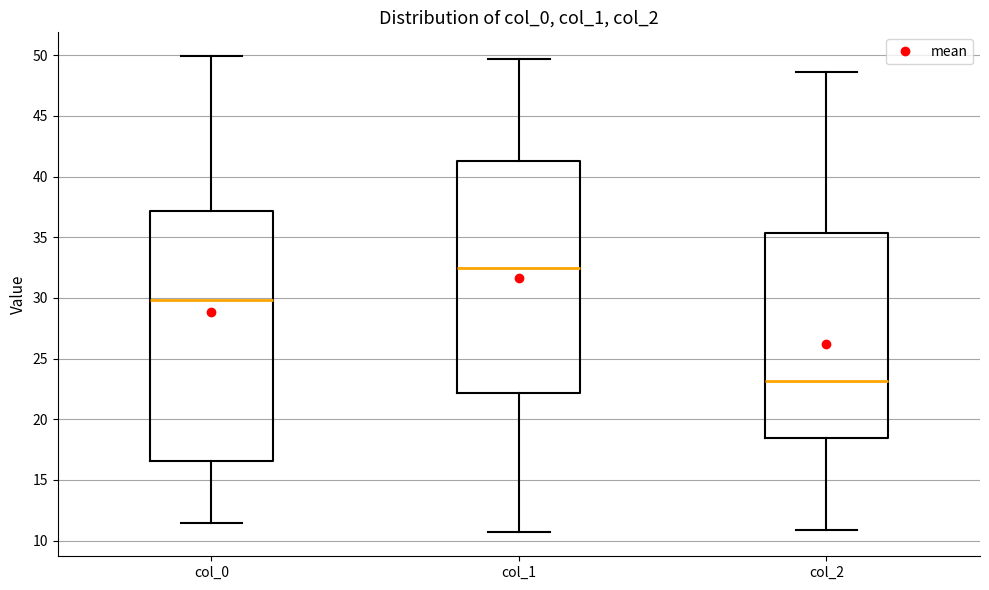

Reading left to right, read every box against the y-axis: the position of its median line, the range the box covers, and the ends of its whiskers. The values are not printed on the chart, so give them approximately, as read against the axis.

col_0: median 30.0, box 16.5 to 37.0, whiskers 11.5 to 50.0
col_1: median 32.5, box 22.0 to 41.5, whiskers 10.5 to 49.5
col_2: median 23.0, box 18.5 to 35.5, whiskers 11.0 to 48.5